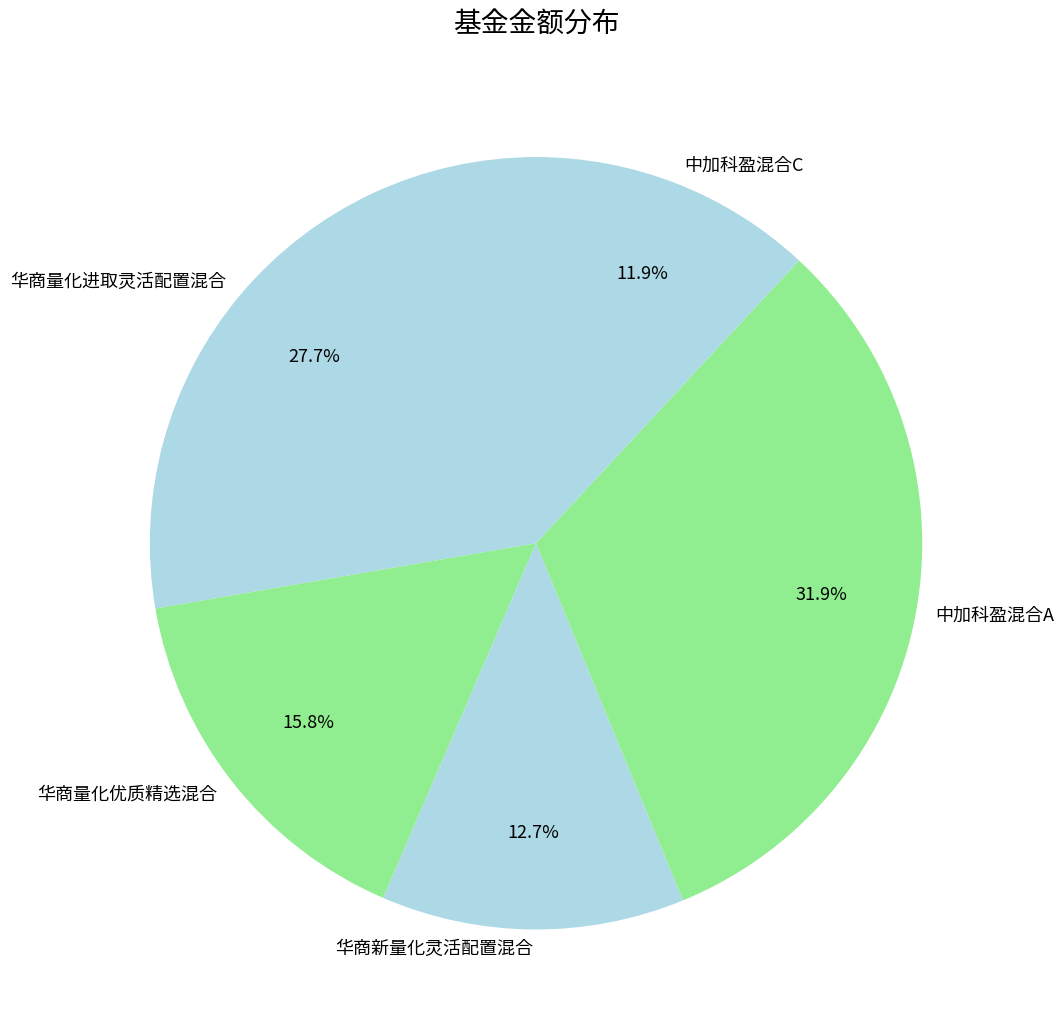

To the nearest percent, what is the difference between the 华商新量化灵活配置混合 and 中加科盈混合C slice percentages?

1%